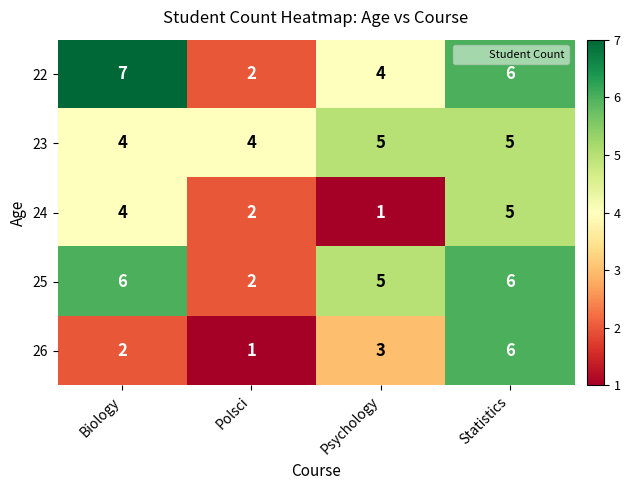

At which label is 25 closest to 4?

Psychology